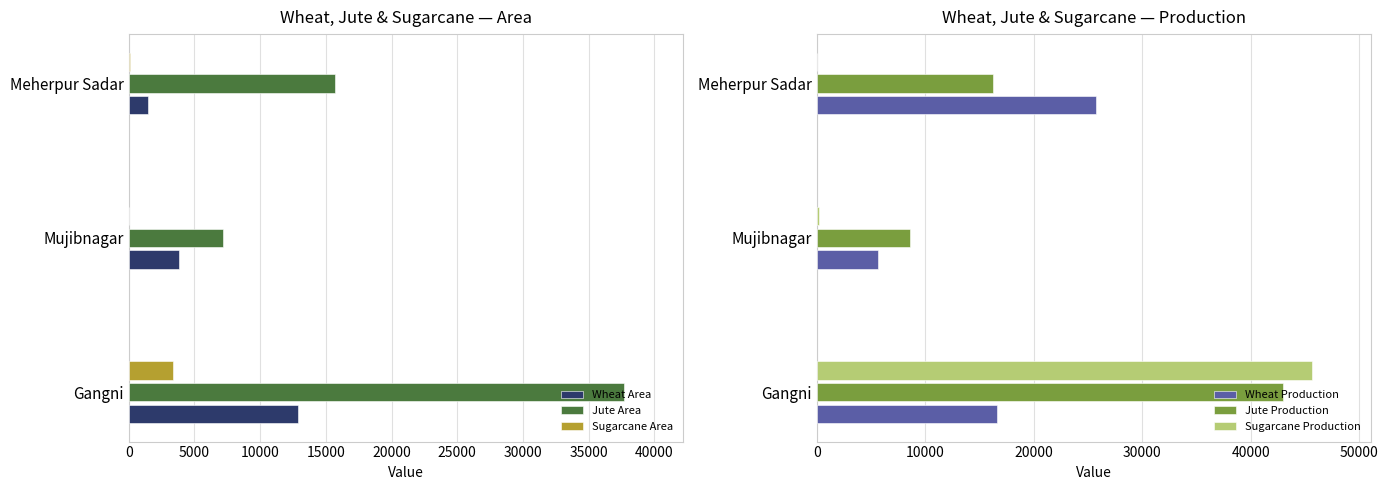

Where is Jute Area nearest to the value 22413?

Meherpur Sadar